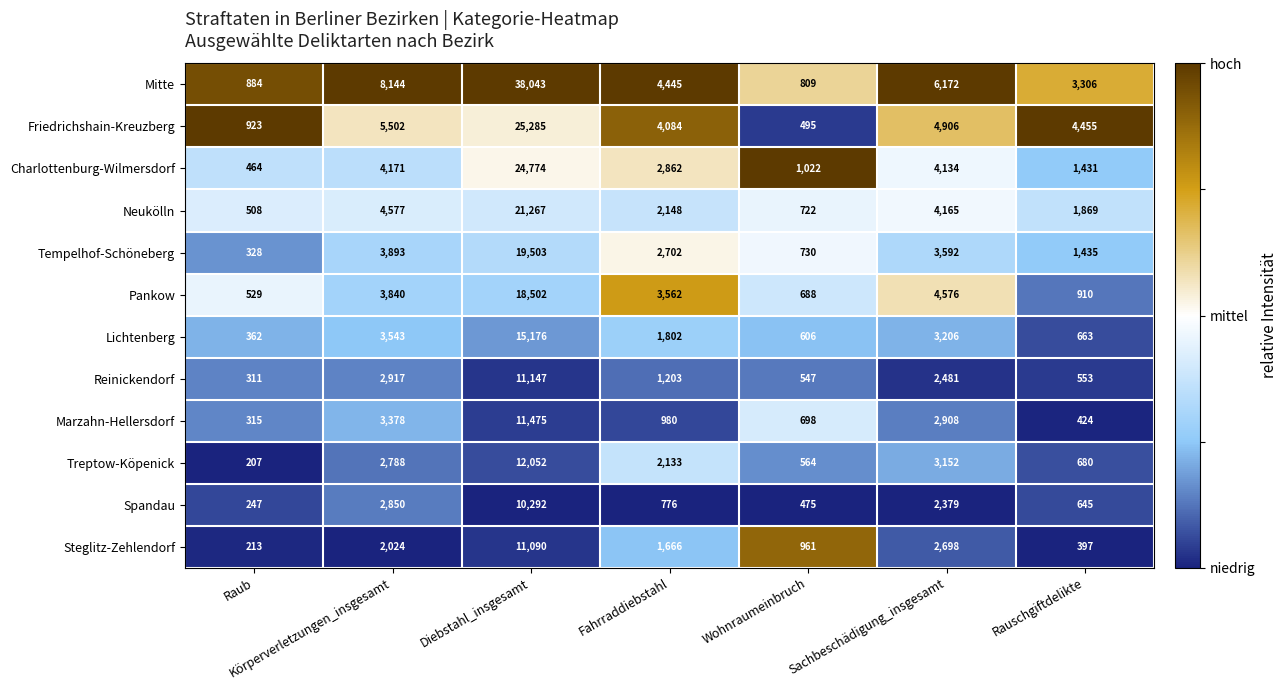

At which label does Charlottenburg-Wilmersdorf reach its minimum?

Raub